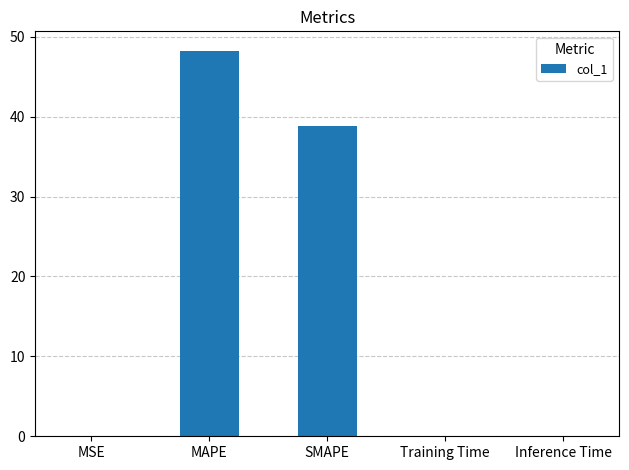

Read the value at SMAPE.

38.9